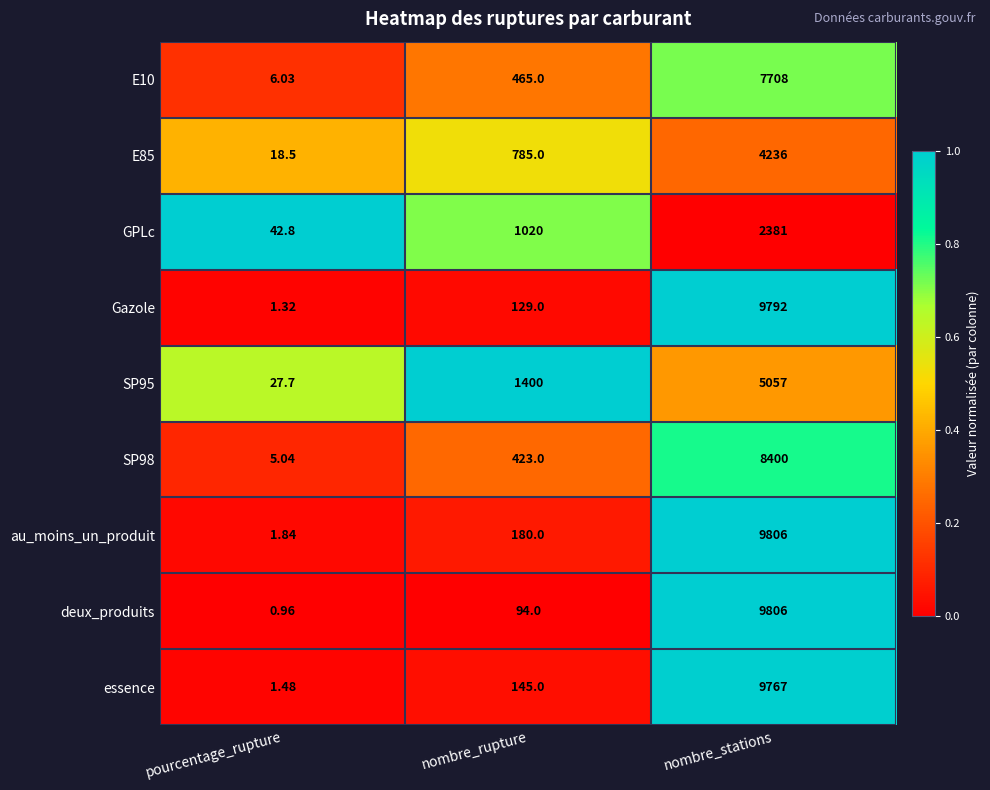

List the labels in order of SP95 value, largest first.

nombre_stations, nombre_rupture, pourcentage_rupture